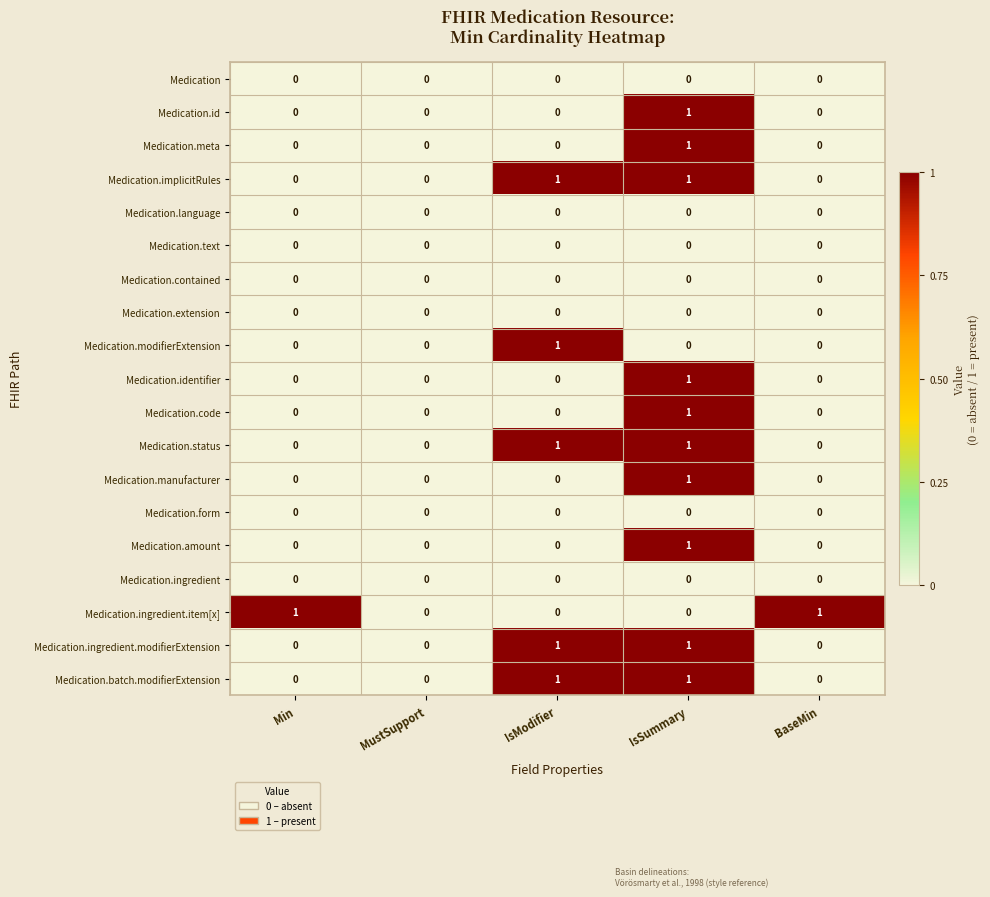

Count the Medication.ingredient.item[x] values in the range 0 to 1.

5